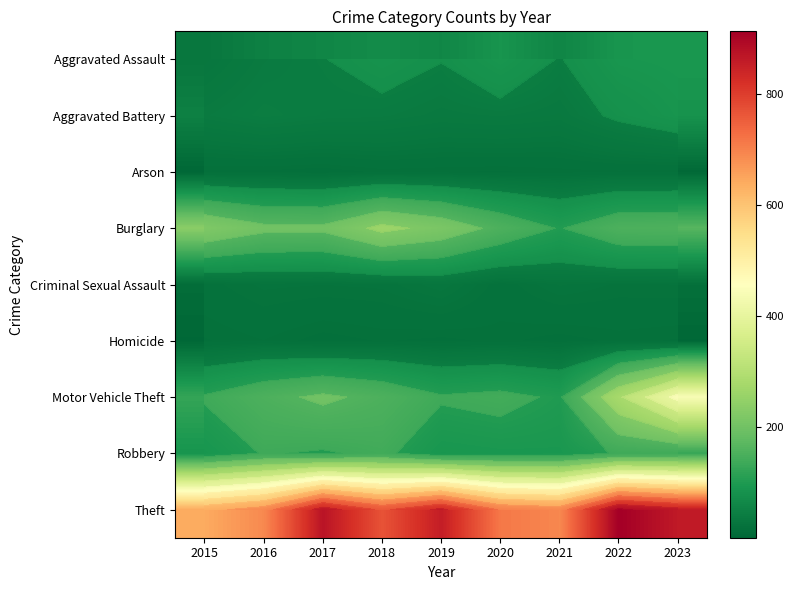

Which series has the largest total across all categories?

Theft